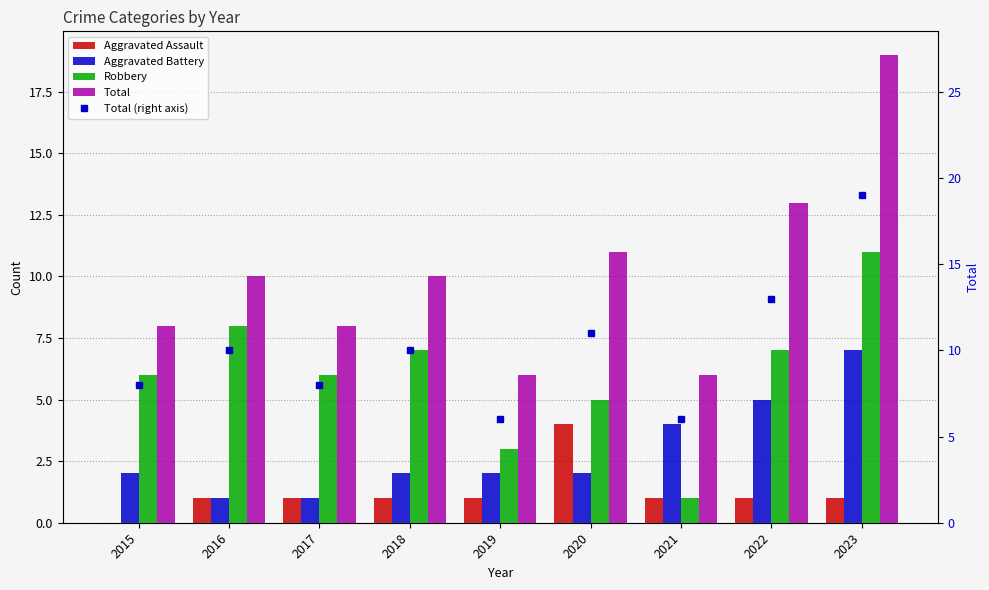

True or false: Aggravated Assault has a value of 1 at 2021.

True